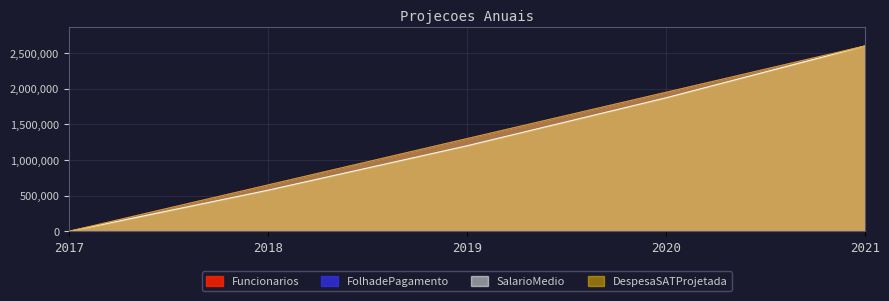

What is the difference between the Funcionarios values at 2020 and 2018?

1300500.0